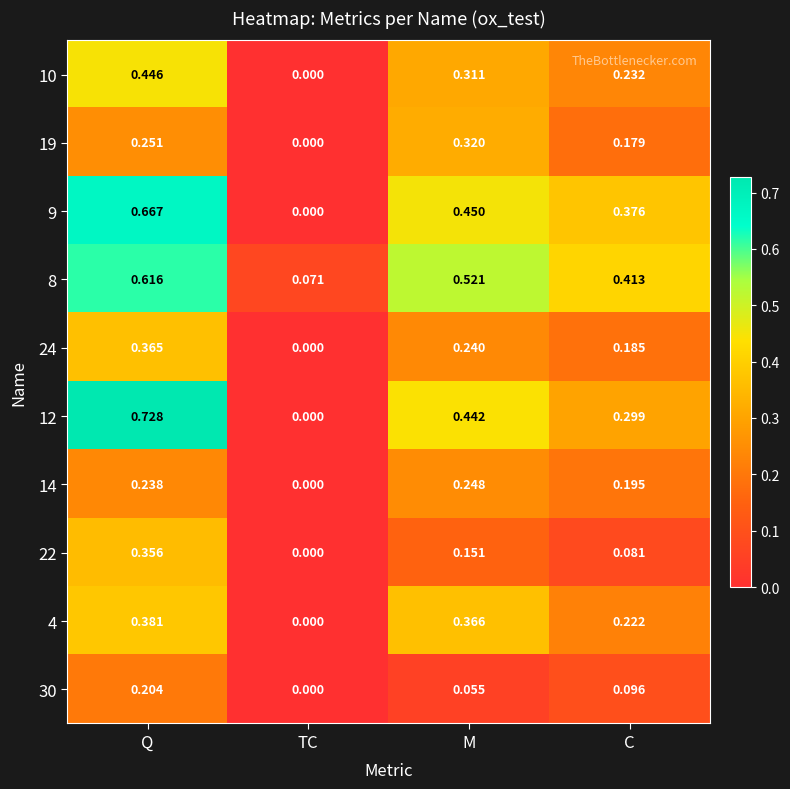

At which label does 22 reach its minimum?

TC